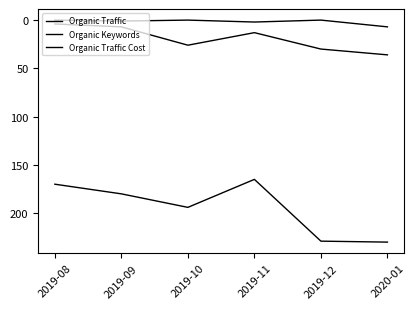

At how many categories does at least one series exceed 166?

5